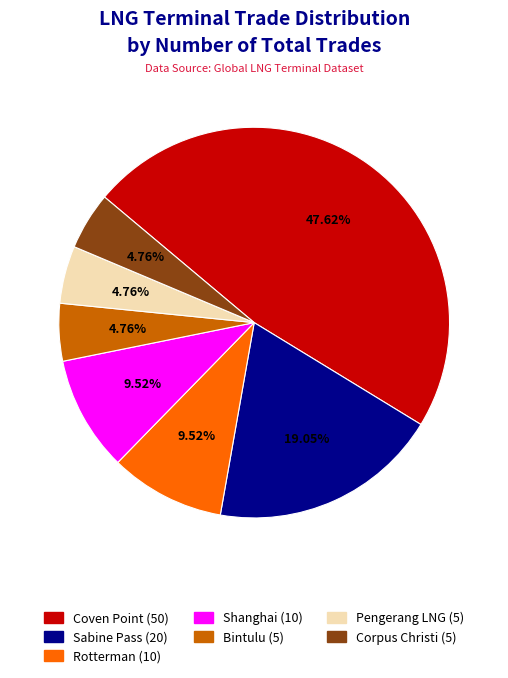

True or false: Rotterman accounts for 10% of the total.

True